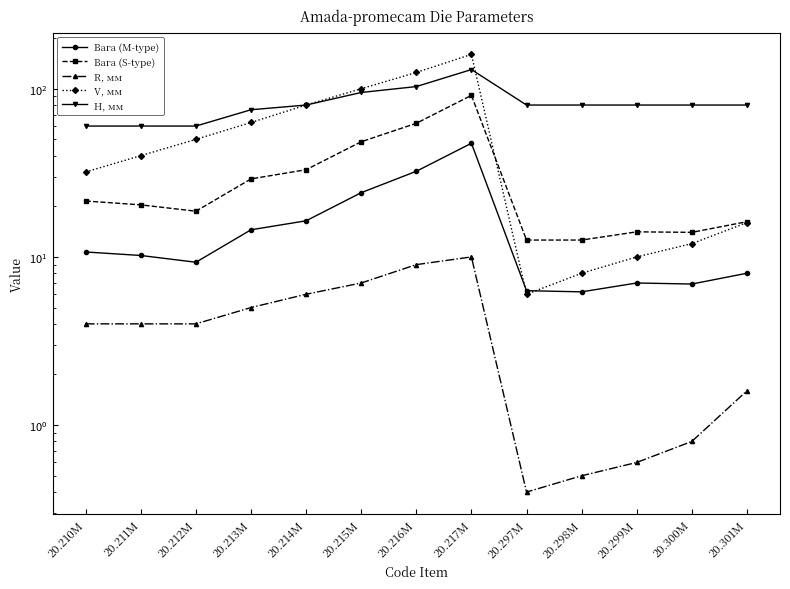

Is the value of Вага (S-type) at 20.298M greater than the value of R, мм at 20.299M?

Yes